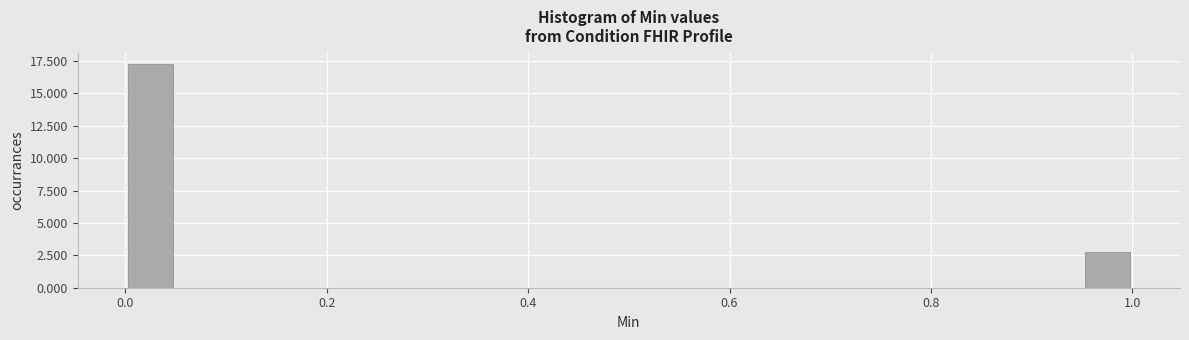

Around what value on the x-axis is the tallest bar? Give the approximate position of its centre, as read against the axis.

0.02